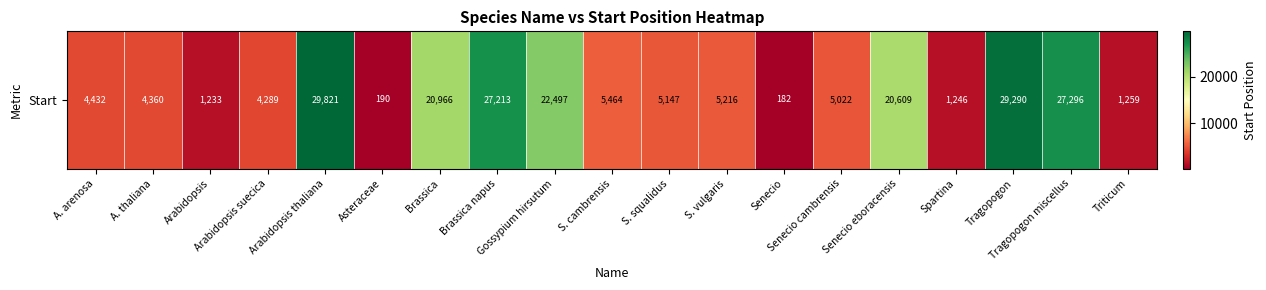

Reading right to left, list all the values displayed in this chart.

Triticum=1259	Tragopogon miscellus=27296	Tragopogon=29290	Spartina=1246	Senecio eboracensis=20609	Senecio cambrensis=5022	Senecio=182	S. vulgaris=5216	S. squalidus=5147	S. cambrensis=5464	Gossypium hirsutum=22497	Brassica napus=27213	Brassica=20966	Asteraceae=190	Arabidopsis thaliana=29821	Arabidopsis suecica=4289	Arabidopsis=1233	A. thaliana=4360	A. arenosa=4432